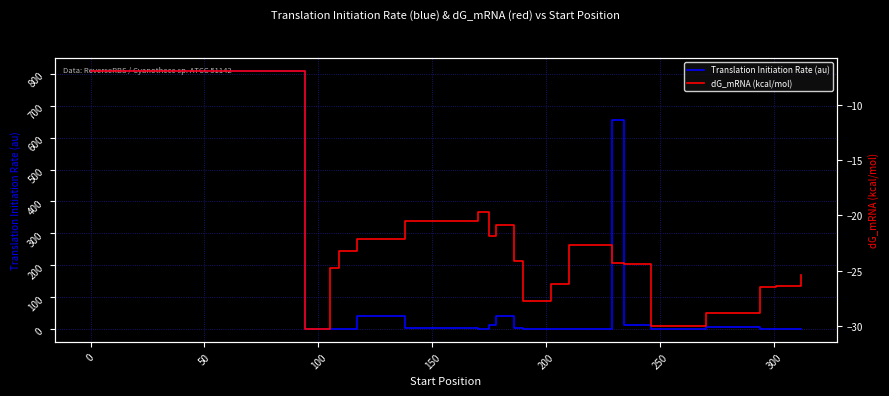

True or false: Translation Initiation Rate (au) and dG_mRNA (kcal/mol) cross at least once.

False